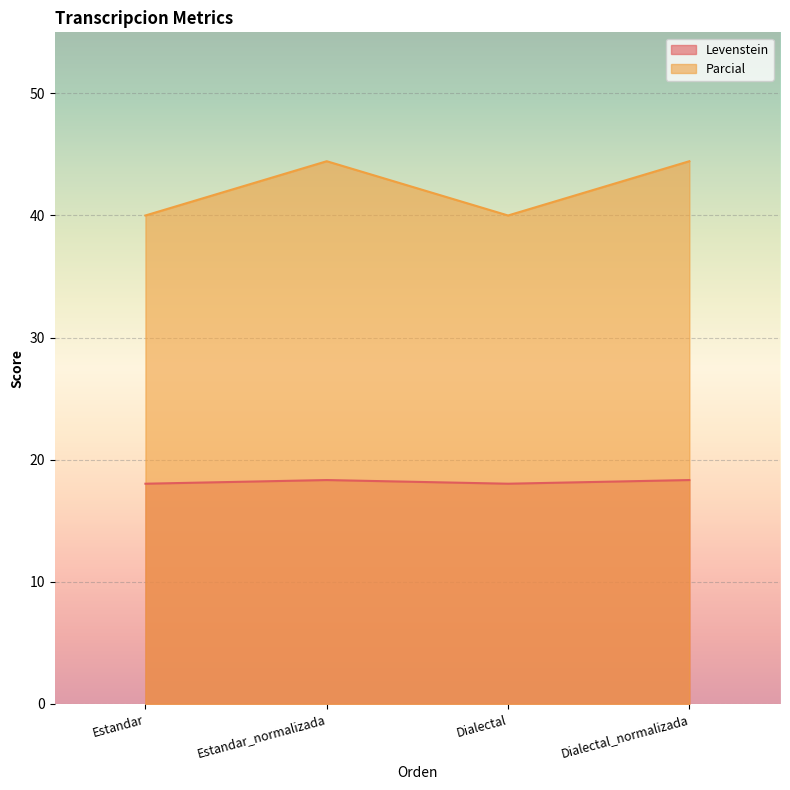

Is the value of Parcial at Estandar greater than the value of Levenstein at Estandar?

Yes